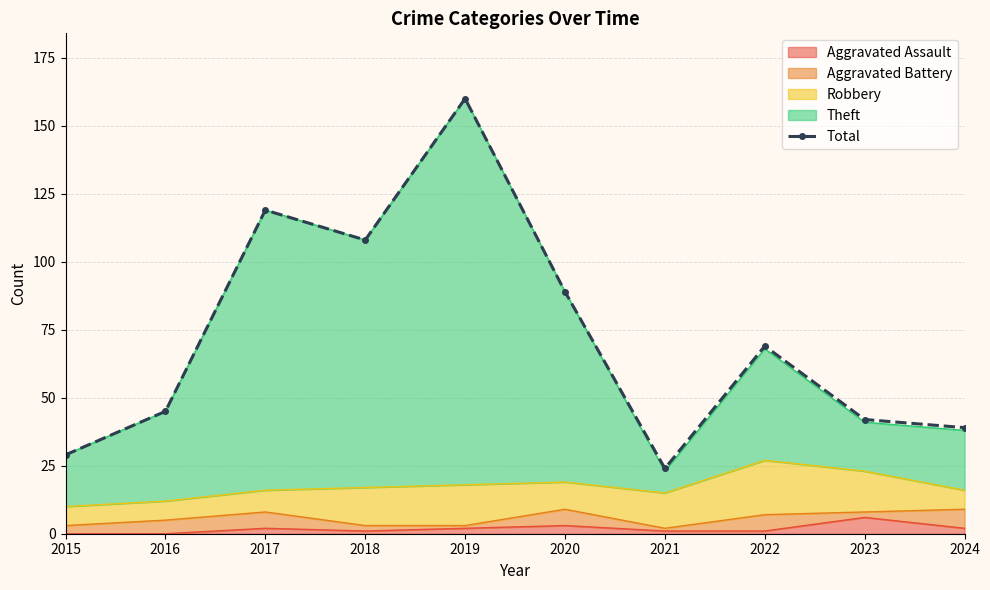

Rank the categories by value from lowest to highest.

2021, 2015, 2024, 2023, 2016, 2022, 2020, 2018, 2017, 2019